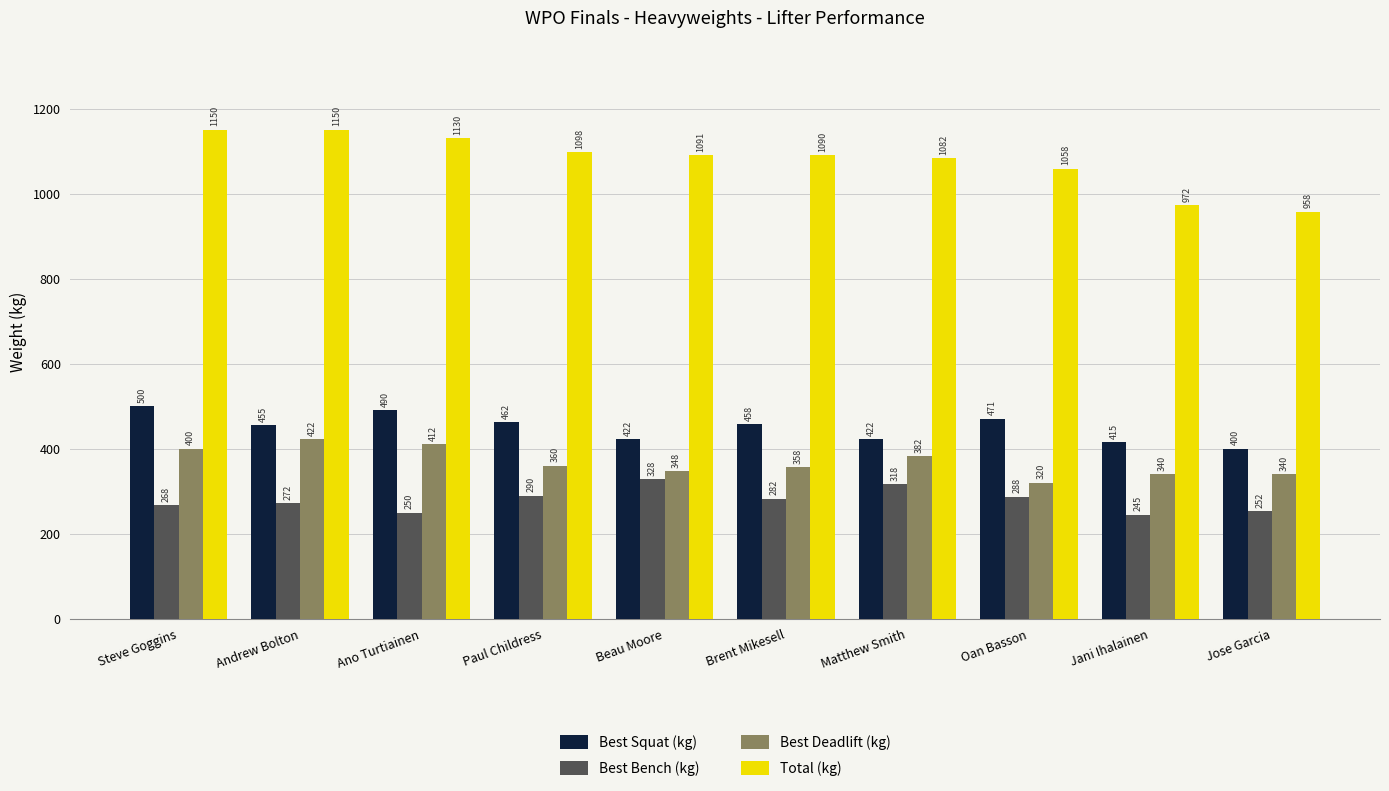

Is it true that Best Bench (kg) equals 452.7 at Steve Goggins?

False